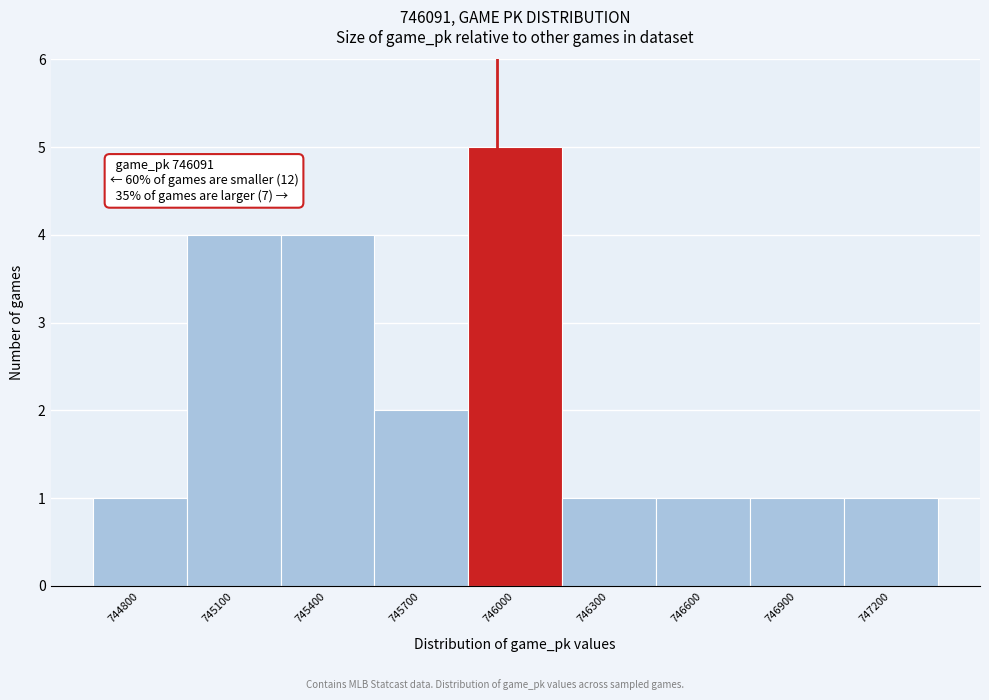

Reading right to left, what are all the values shown in this chart?

1	1	1	1	5	2	4	4	1